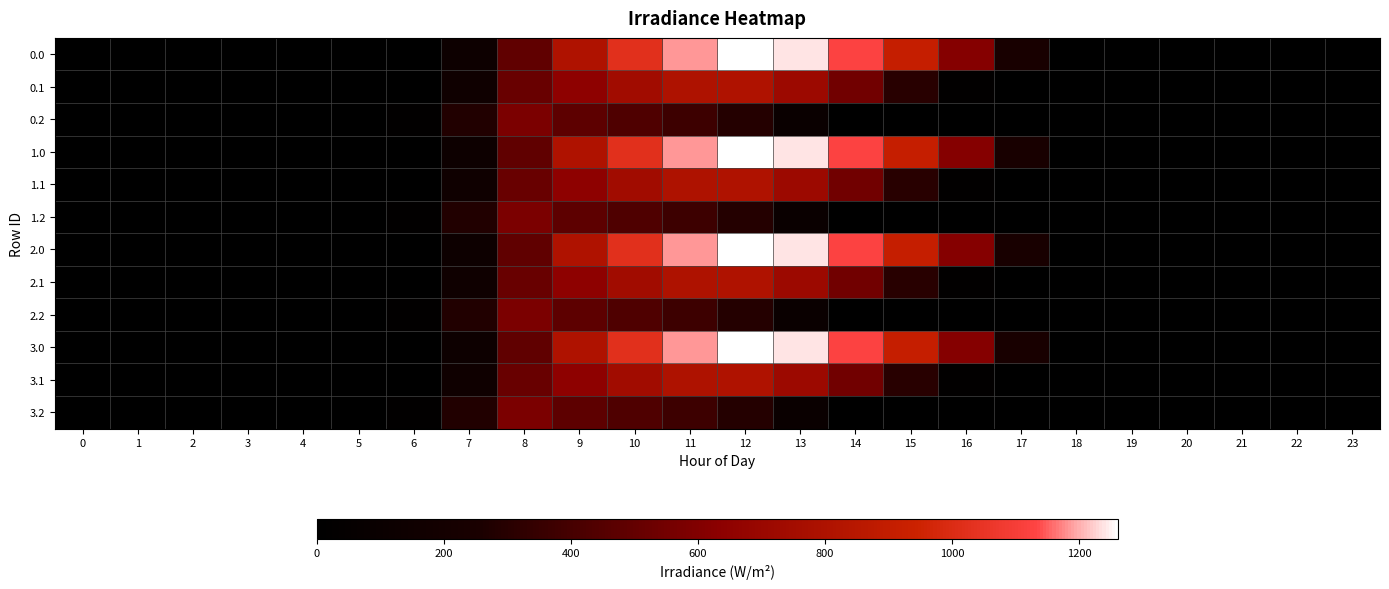

What is the spread (max minus min) of values at 7?

142.6